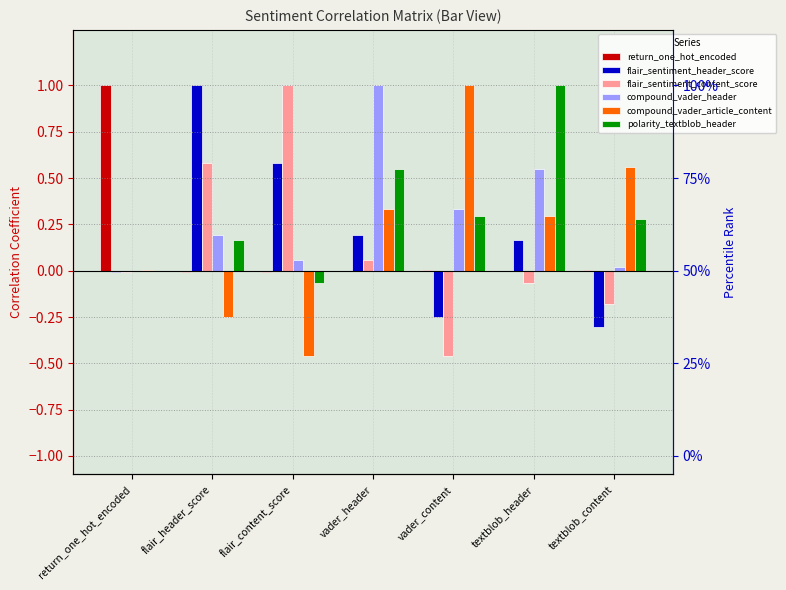

Reading left to right, list all the values displayed in this chart.

return_one_hot_encoded: 1.0	-0.0	-0.0	-0.0	0.0	0.0	0.0
flair_sentiment_header_score: -0.0	1.0	0.6	0.2	-0.2	0.2	-0.3
flair_sentiment_content_score: -0.0	0.6	1.0	0.1	-0.5	-0.1	-0.2
compound_vader_header: -0.0	0.2	0.1	1.0	0.3	0.6	0.0
compound_vader_article_content: 0.0	-0.2	-0.5	0.3	1.0	0.3	0.6
polarity_textblob_header: 0.0	0.2	-0.1	0.6	0.3	1.0	0.3